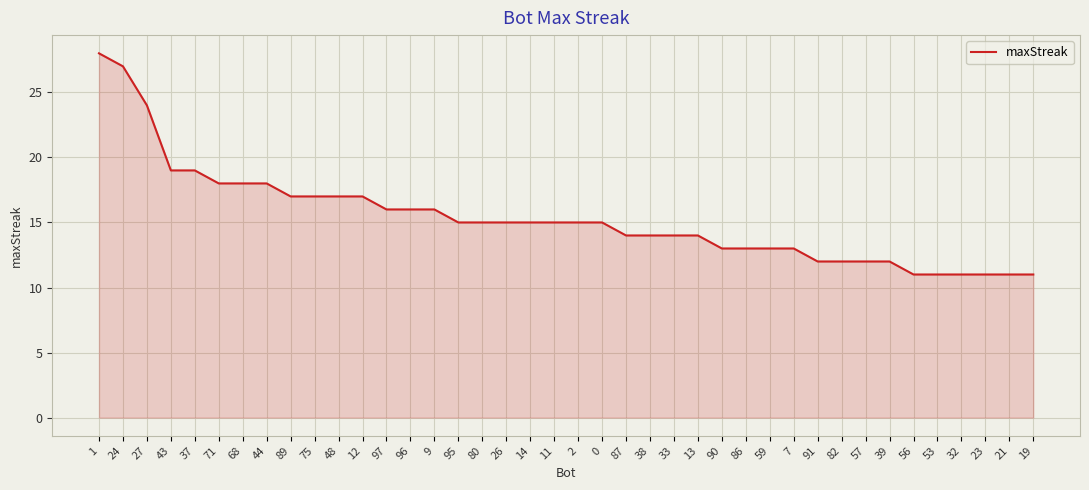

Count the number of categories in the chart.

40